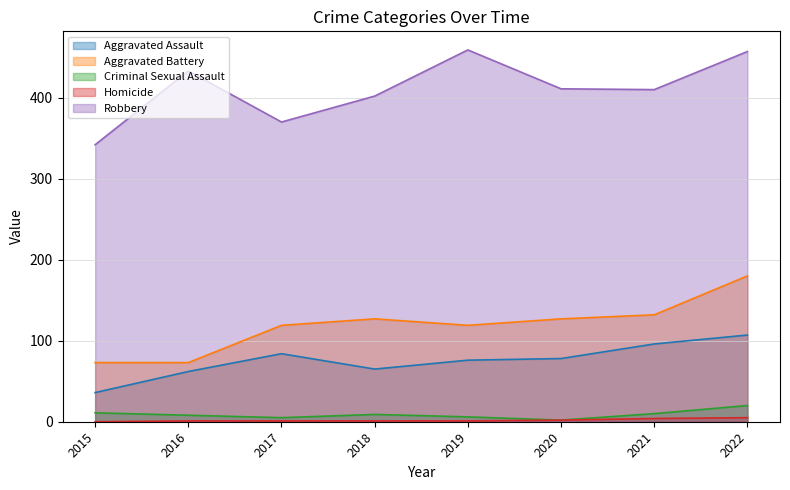

What is the greatest value displayed?

459